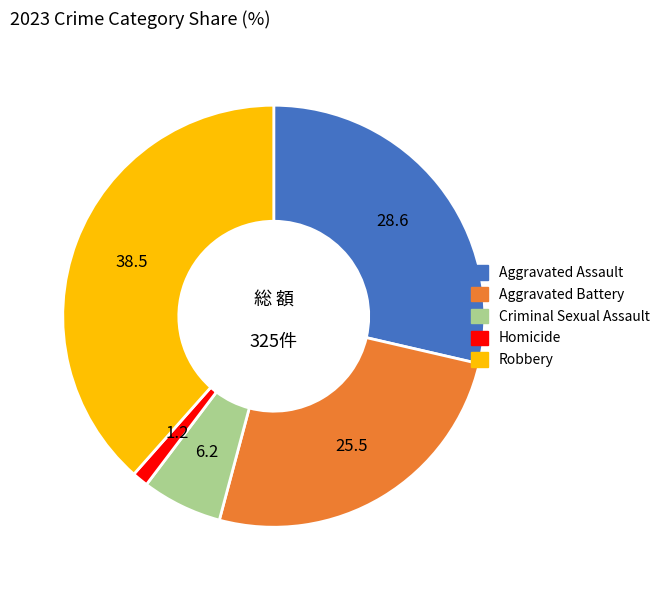

Is there a majority slice in this chart?

No